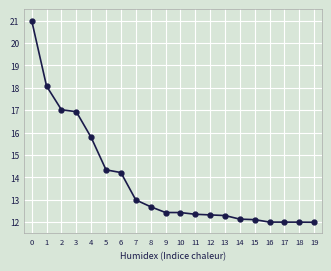

The value at 14 is 19.6. True or false?

False